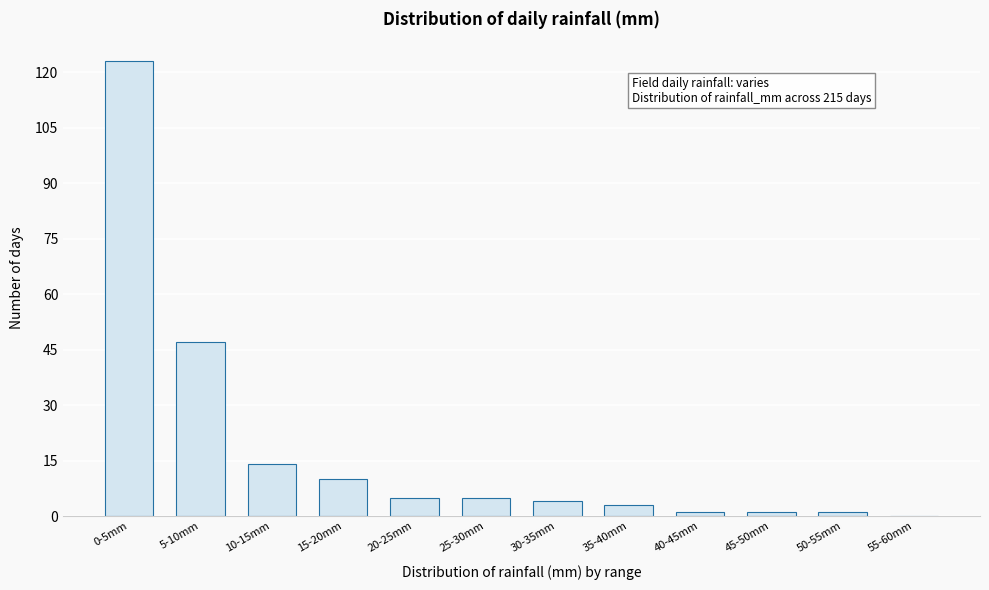

Reading right to left, list all the values displayed in this chart.

55-60mm=0	50-55mm=1	45-50mm=1	40-45mm=1	35-40mm=3	30-35mm=4	25-30mm=5	20-25mm=5	15-20mm=10	10-15mm=14	5-10mm=47	0-5mm=123